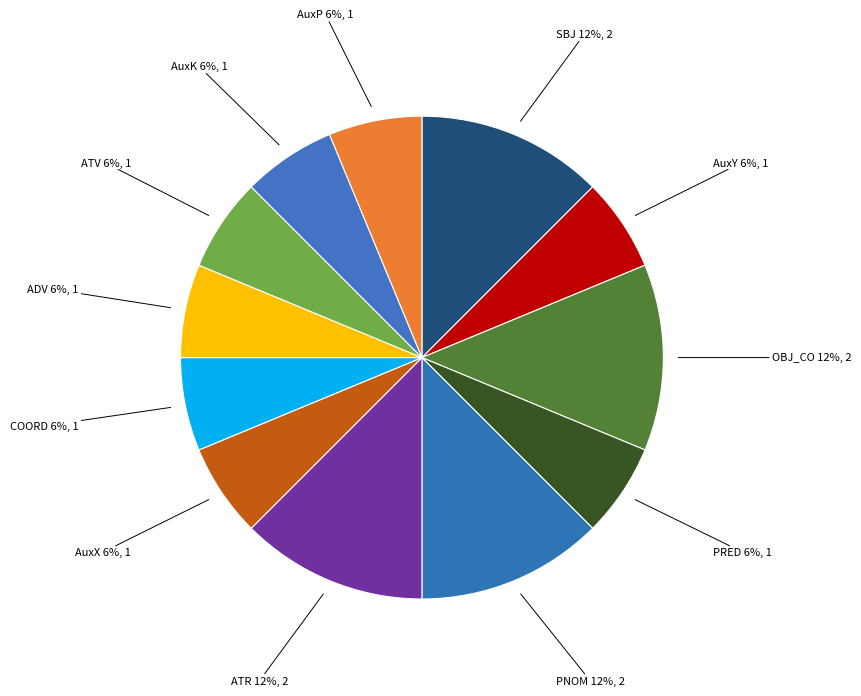

Count the number of slices in the pie.

12